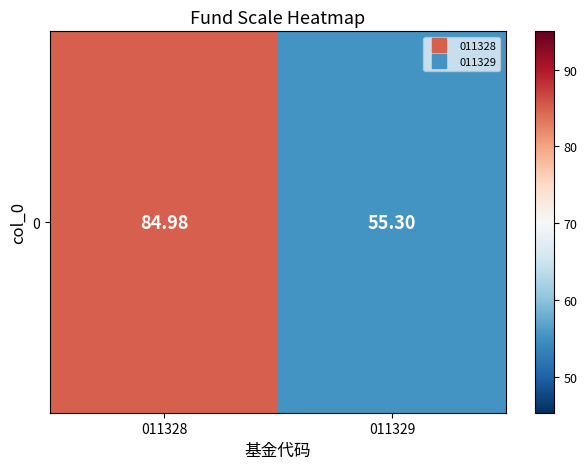

True or false: the data shows 55.3 at 011329.

True